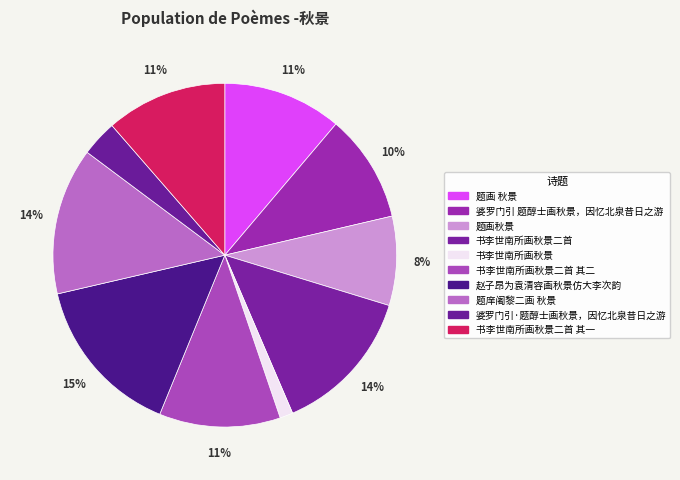

How many segments does this pie chart have?

10